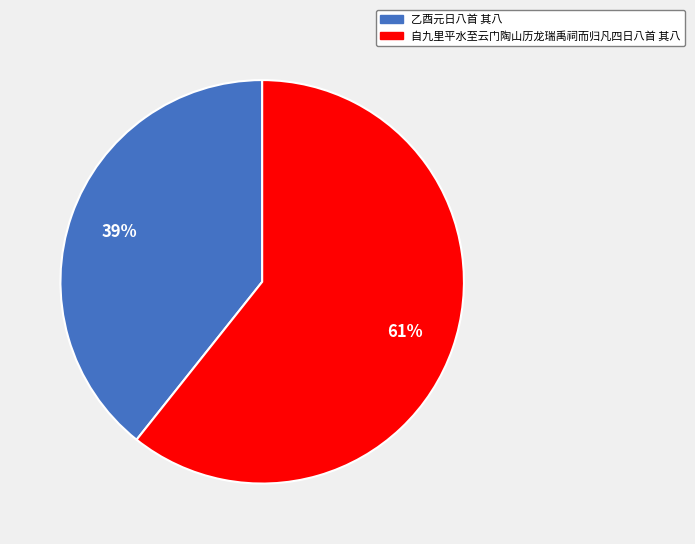

Which has a higher value, 自九里平水至云门陶山历龙瑞禹祠而归凡四日八首 其八 or 乙酉元日八首 其八?

自九里平水至云门陶山历龙瑞禹祠而归凡四日八首 其八